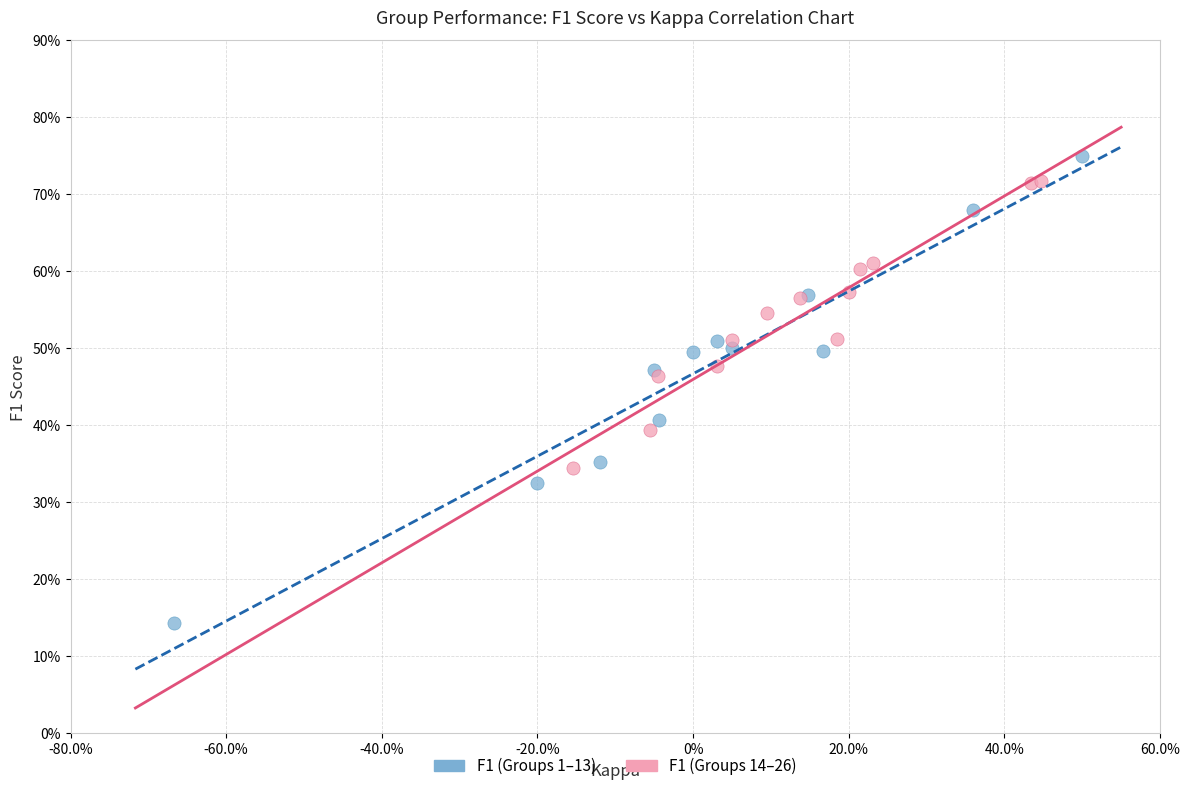

What are all the series names shown in the legend?

F1 (Groups 1–13), F1 (Groups 14–26)